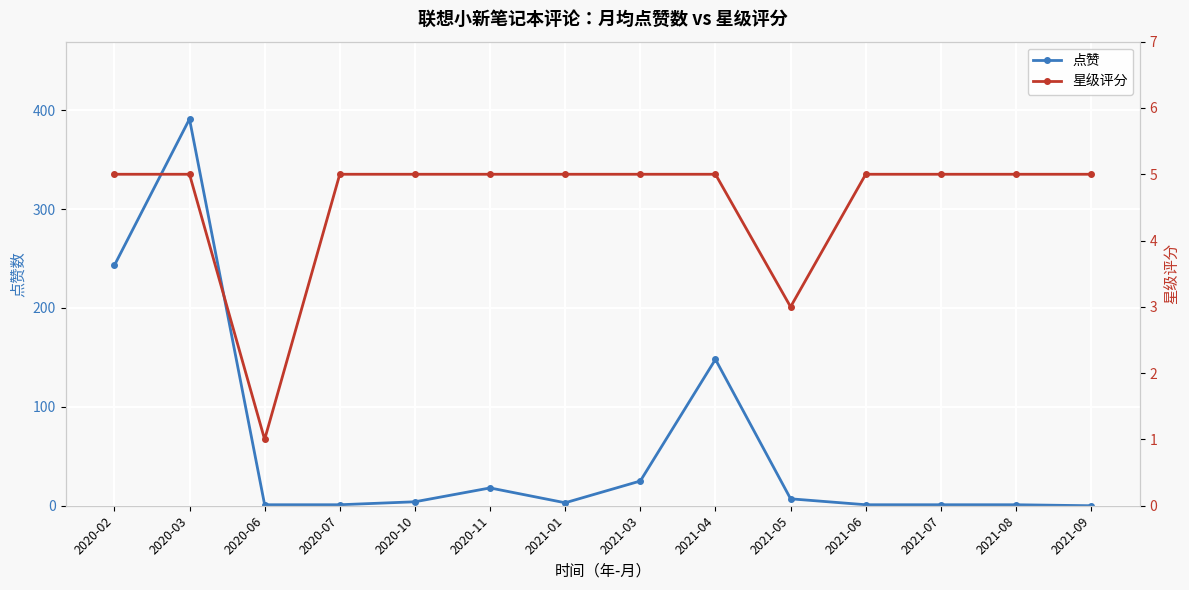

What is the greatest value displayed?

391